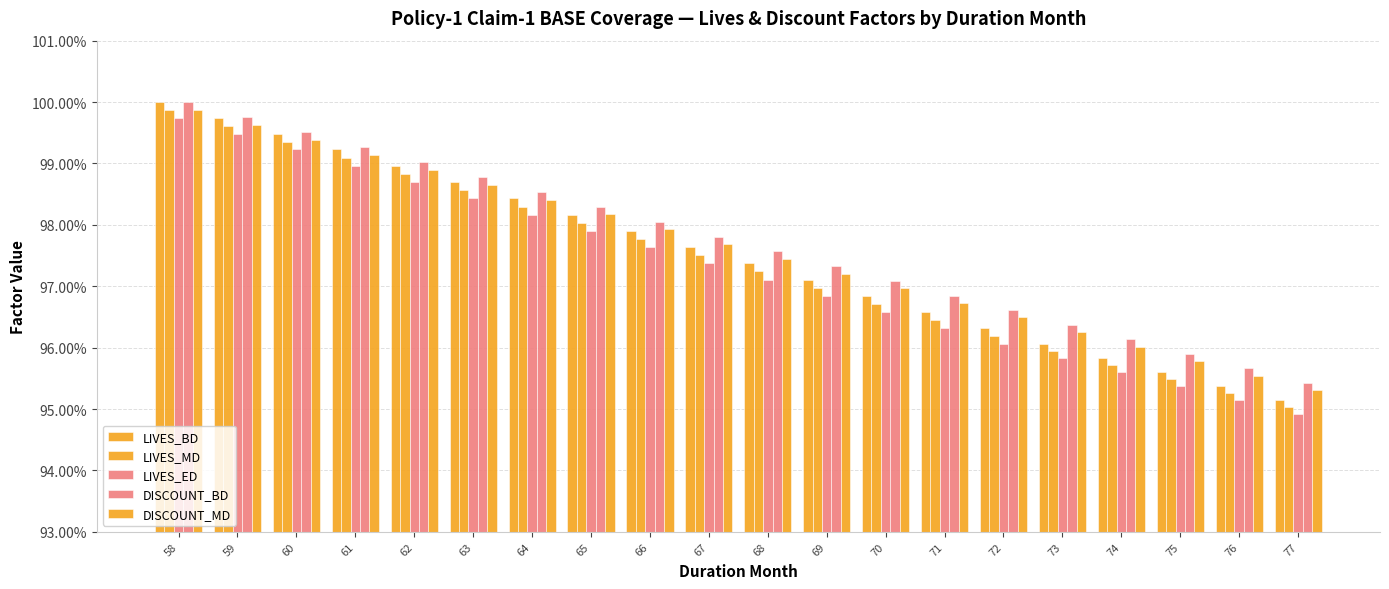

Which has a higher value, 63 or 66?

63